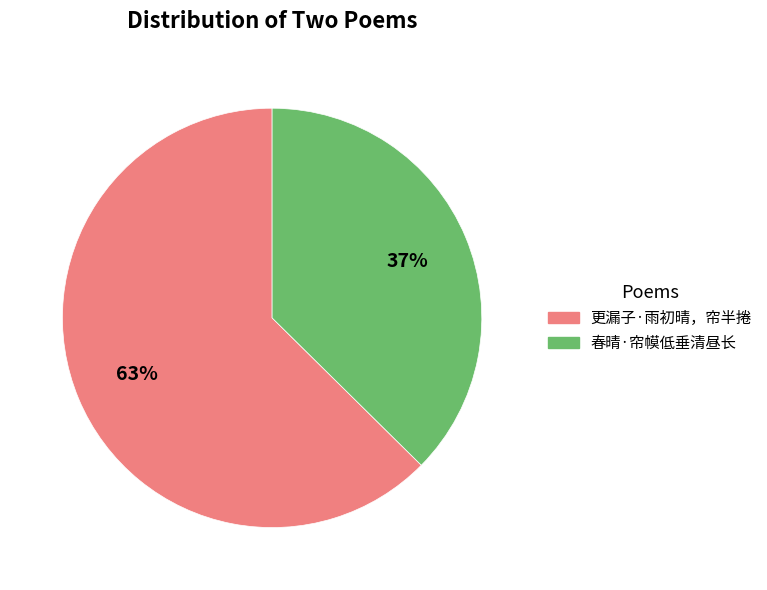

To the nearest percent, what is the combined percentage of 春晴·帘幙低垂清昼长 and 更漏子·雨初晴，帘半捲?

100%